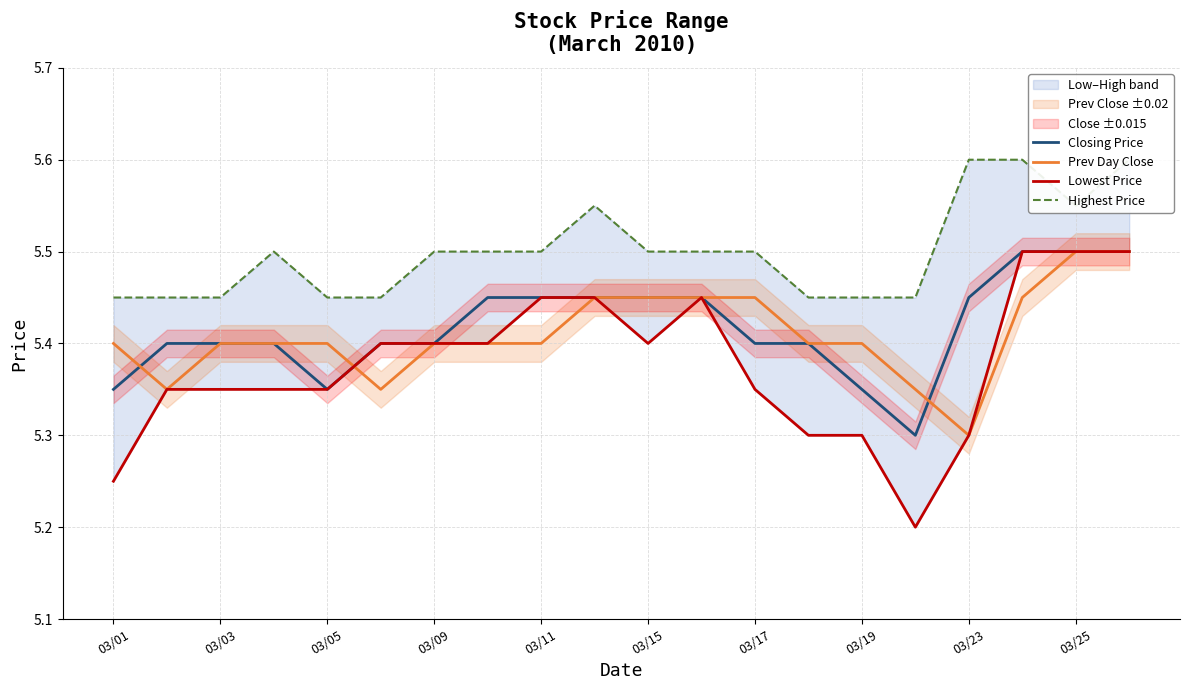

Where is Prev Day Close nearest to the value 5?

03/23